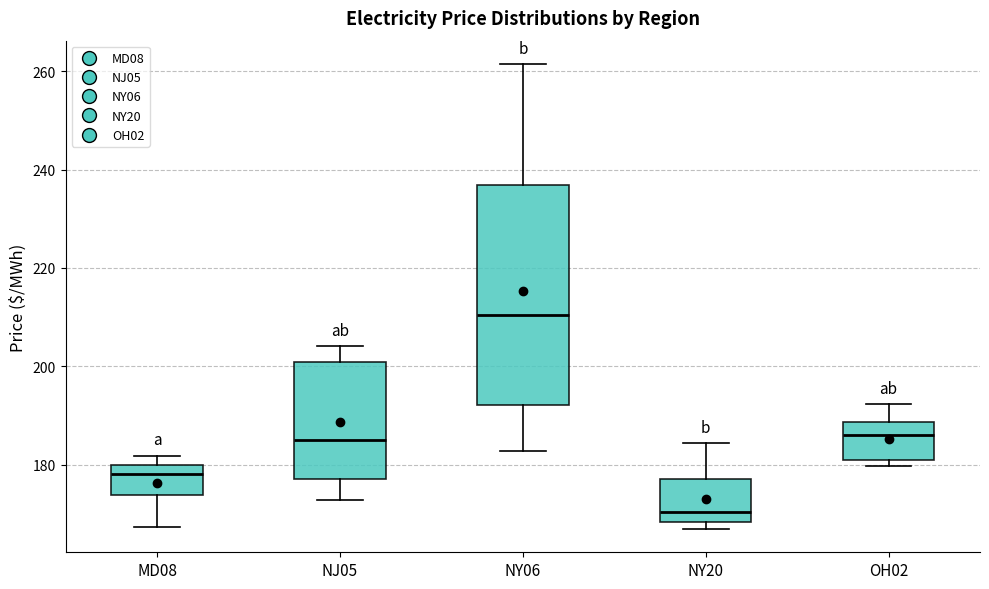

Which box's median line is the lowest?

NY20